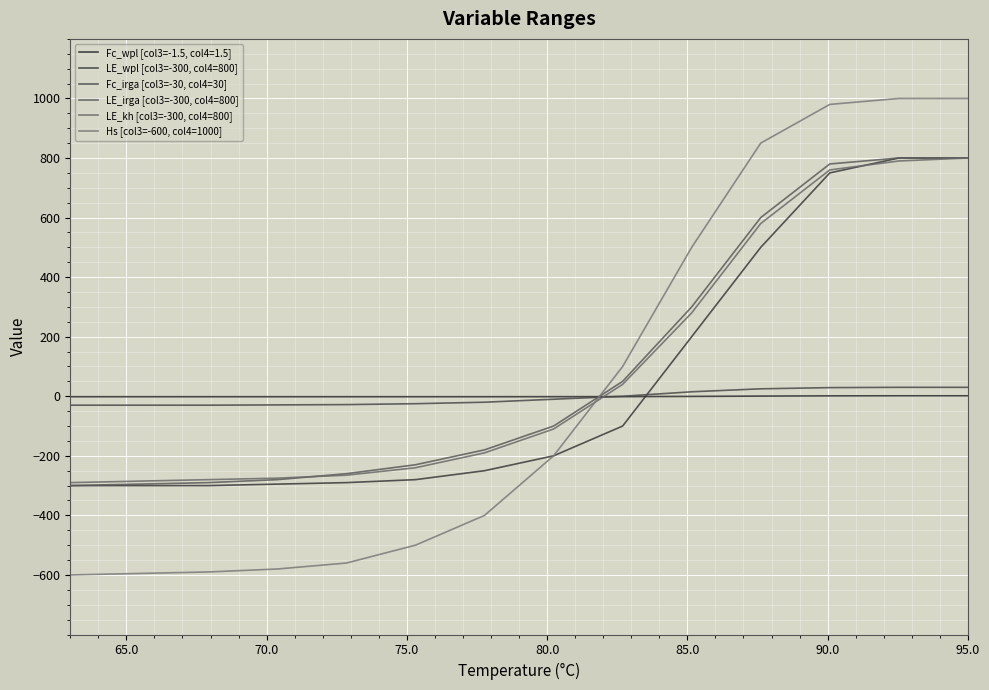

What is the value of the LE_irga [col3=-300, col4=800] point at the 13th from the left?

800